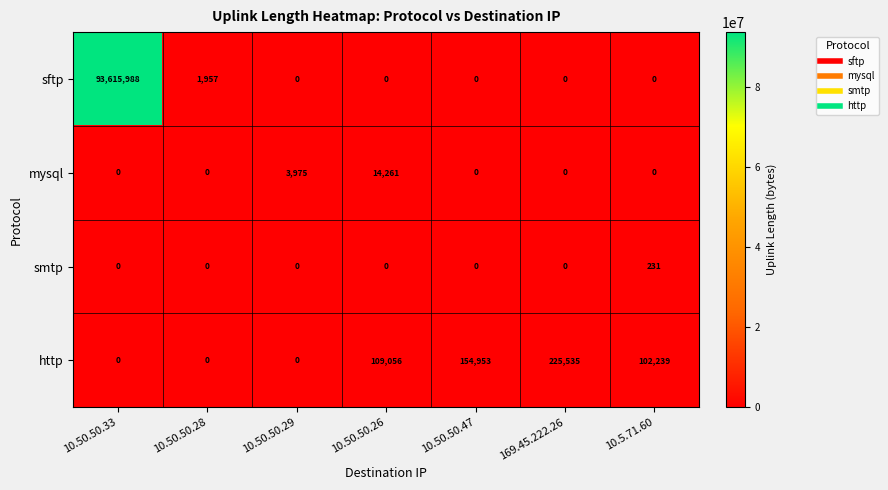

Count the number of data series in this chart.

4